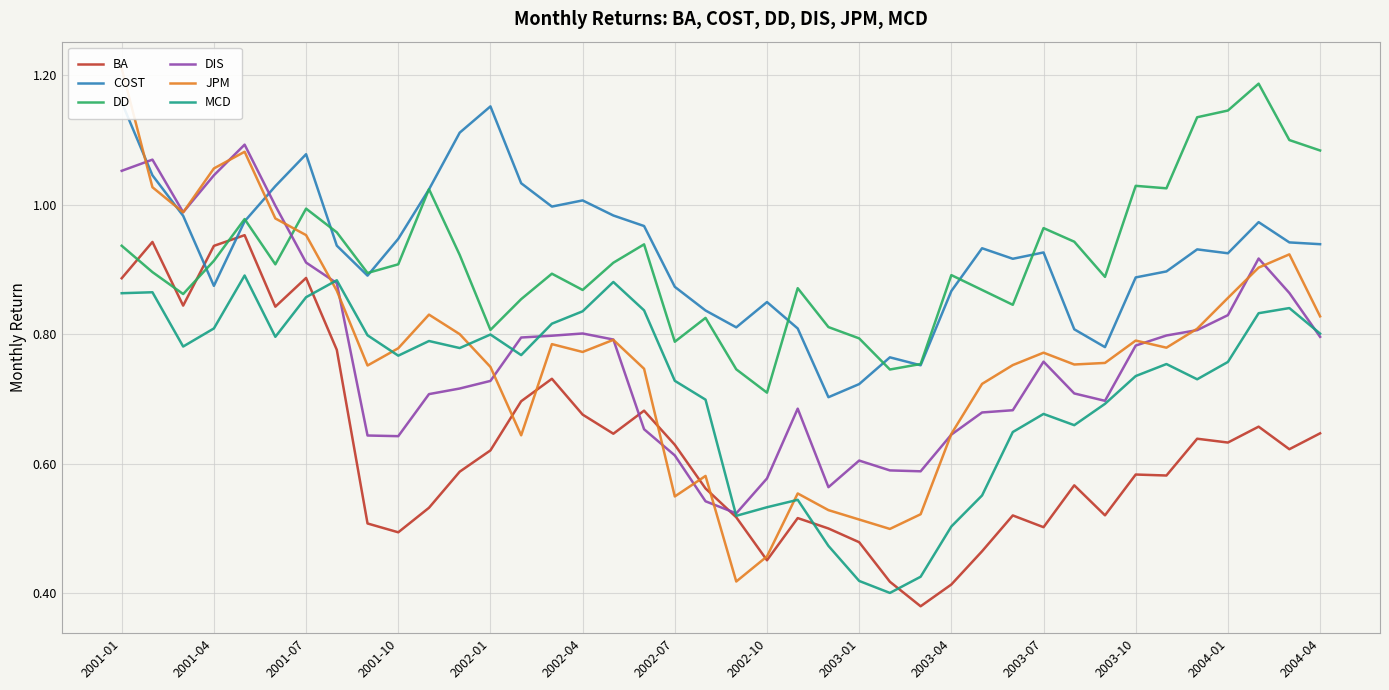

What is the highest value of the DIS series?

1.1